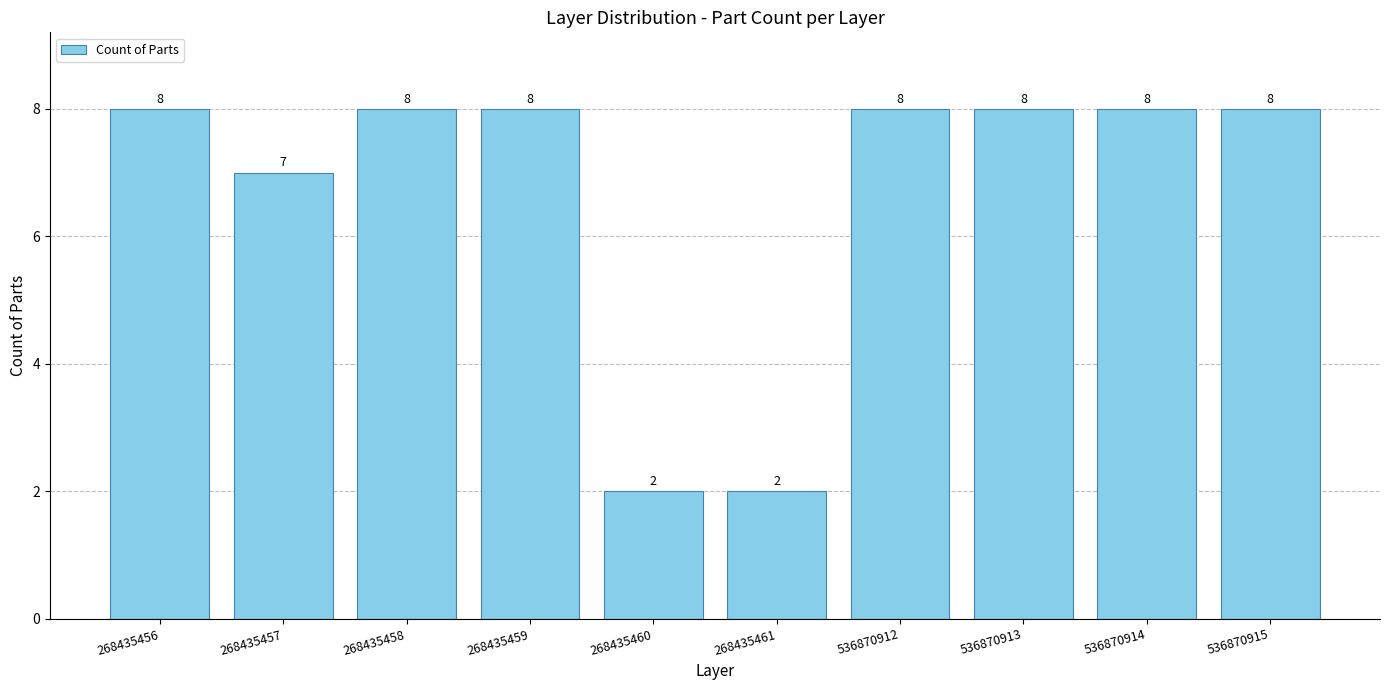

What is the average value?

7